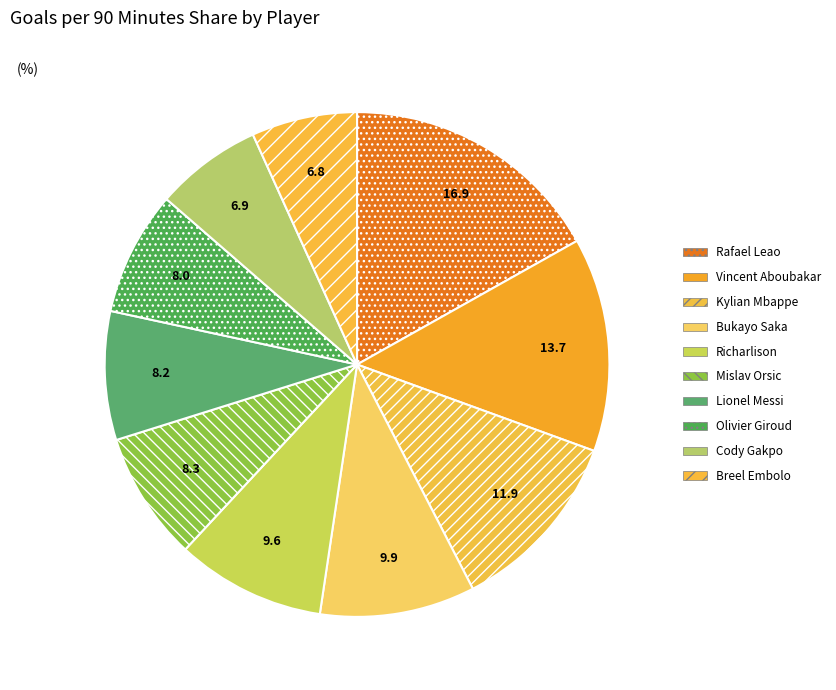

To the nearest percent, what portion does Rafael Leao represent?

17%